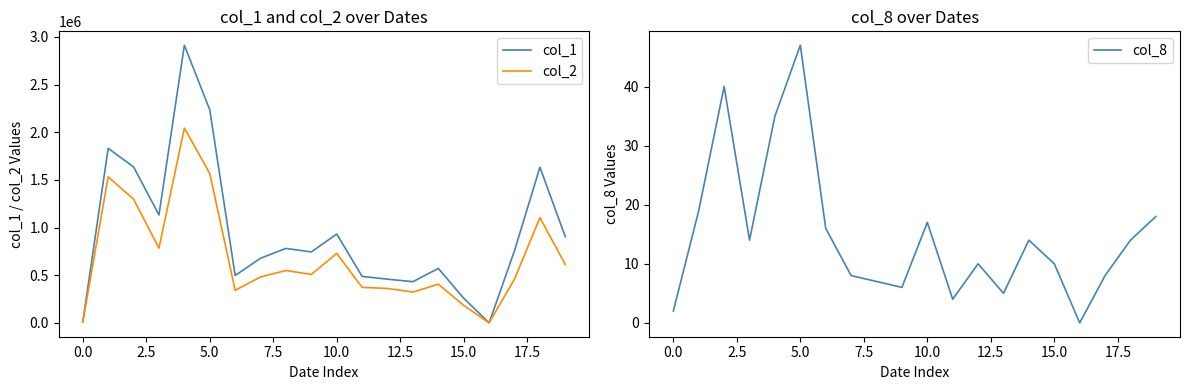

The value of col_8 at 15.0 is 10. True or false?

True